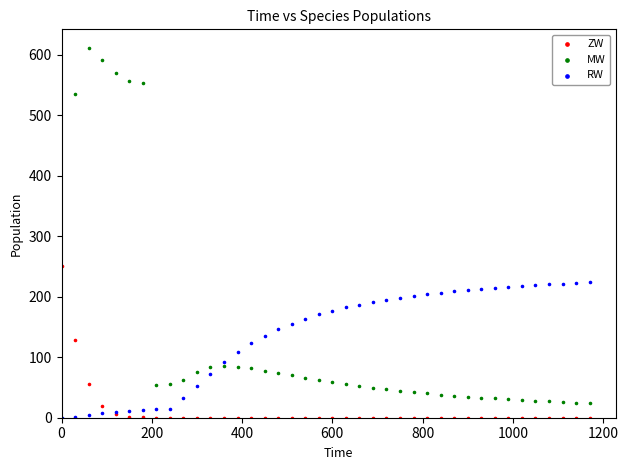

Across all series, what Y value is closest to 305?

250.0